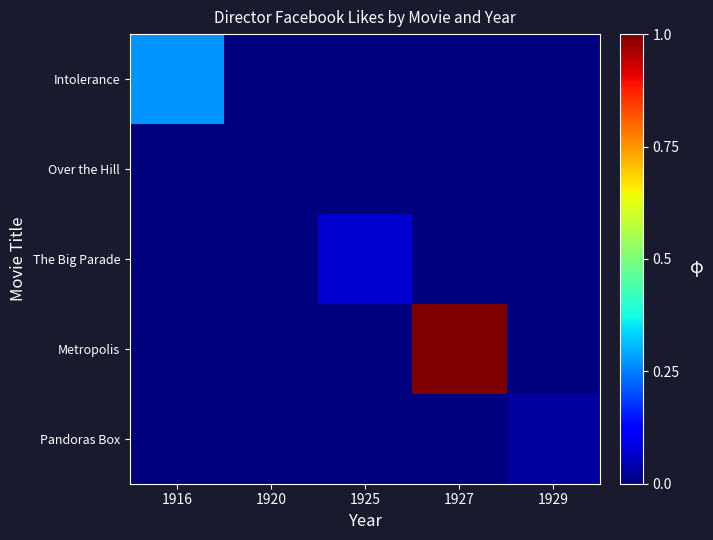

Rank the series by their maximum value, from highest to lowest.

Metropolis, Intolerance, The Big Parade, Pandoras Box, Over the Hill